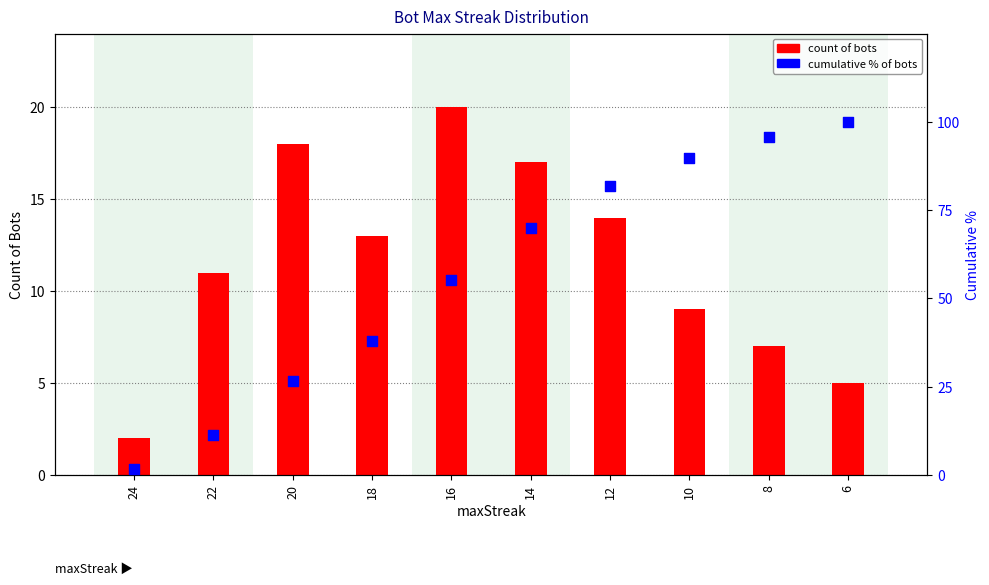

What is the total value across all series at 20?

44.7